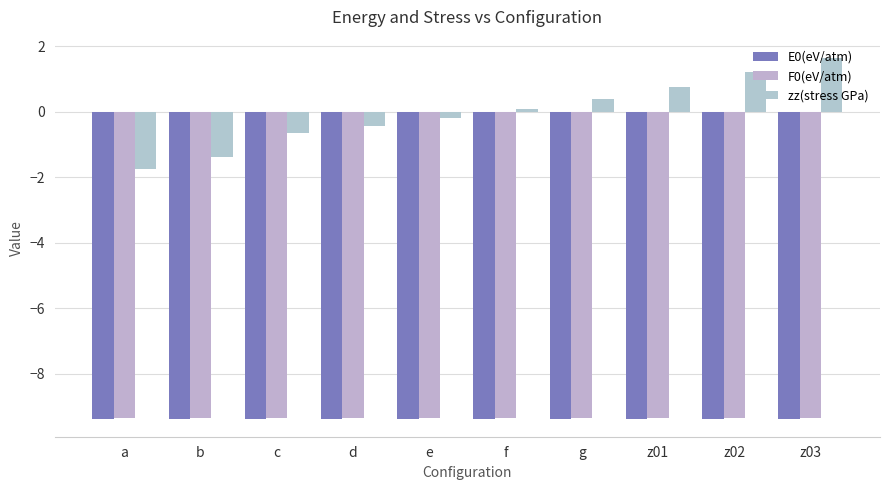

Between d and g, which series saw the biggest shift?

zz(stress GPa)